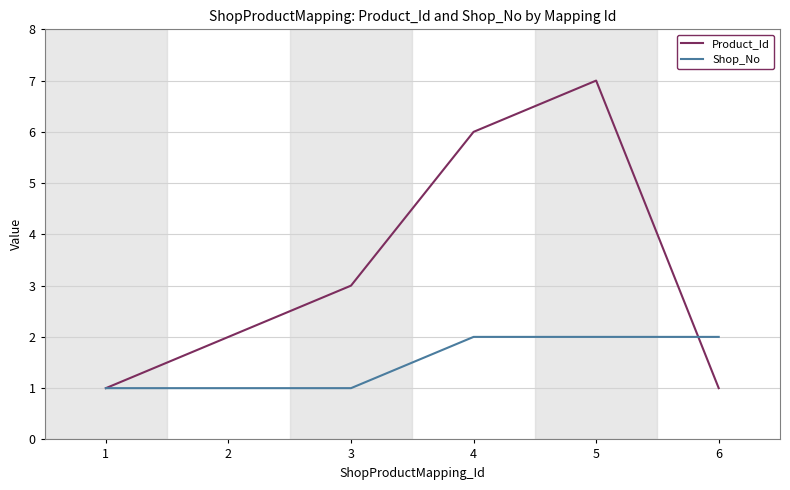

List the series in order of their peak value, lowest first.

Shop_No, Product_Id